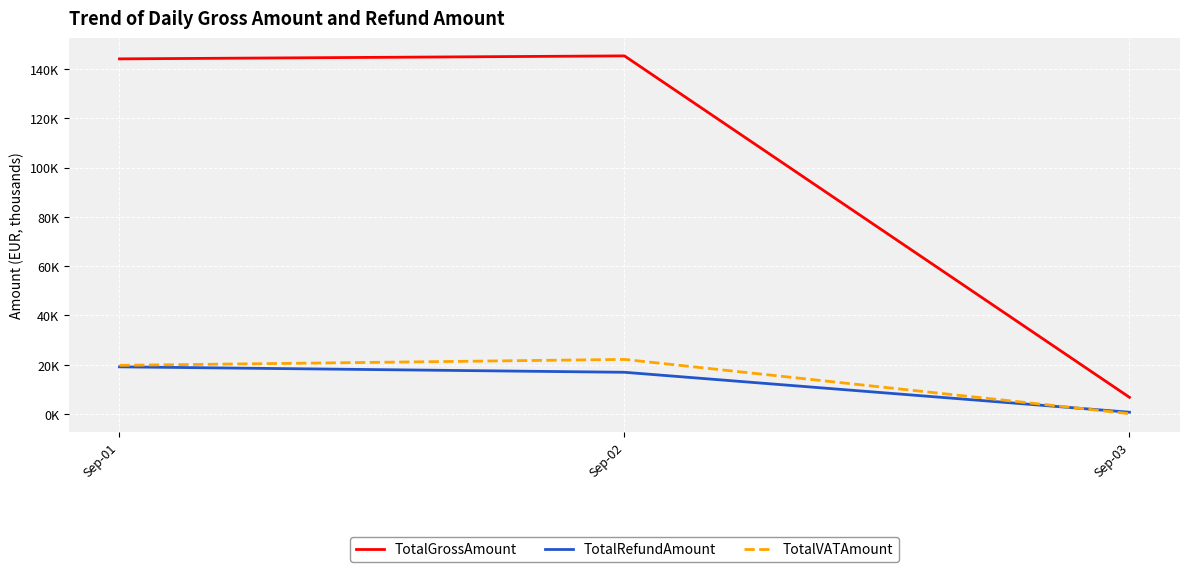

What value does the TotalRefundAmount series have at Sep-01?

19.2